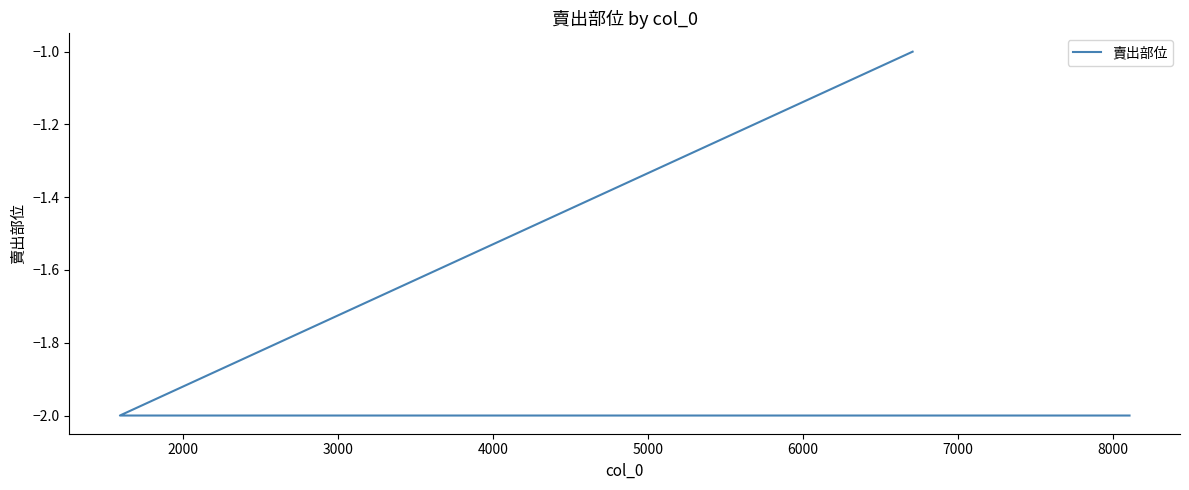

True or false: the data shows -3 at 4000.

False